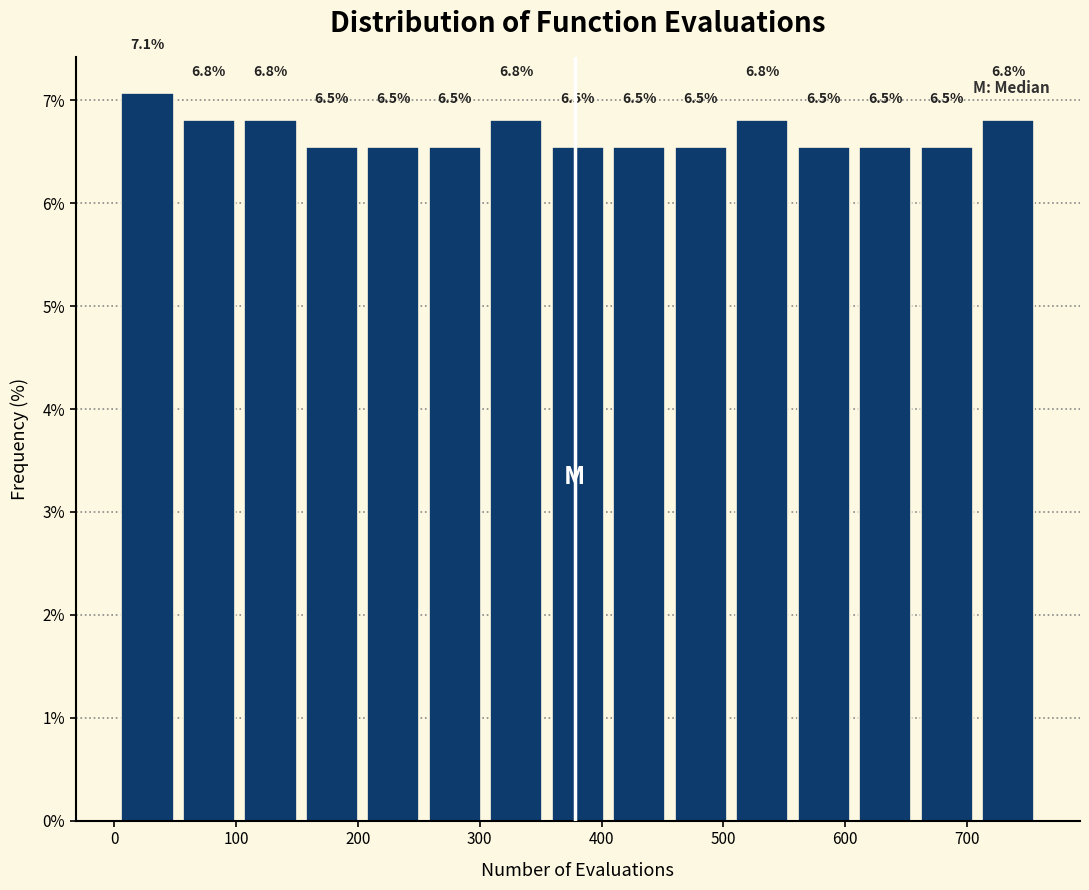

Over which range of the x-axis is the bar tallest?

0 to 50